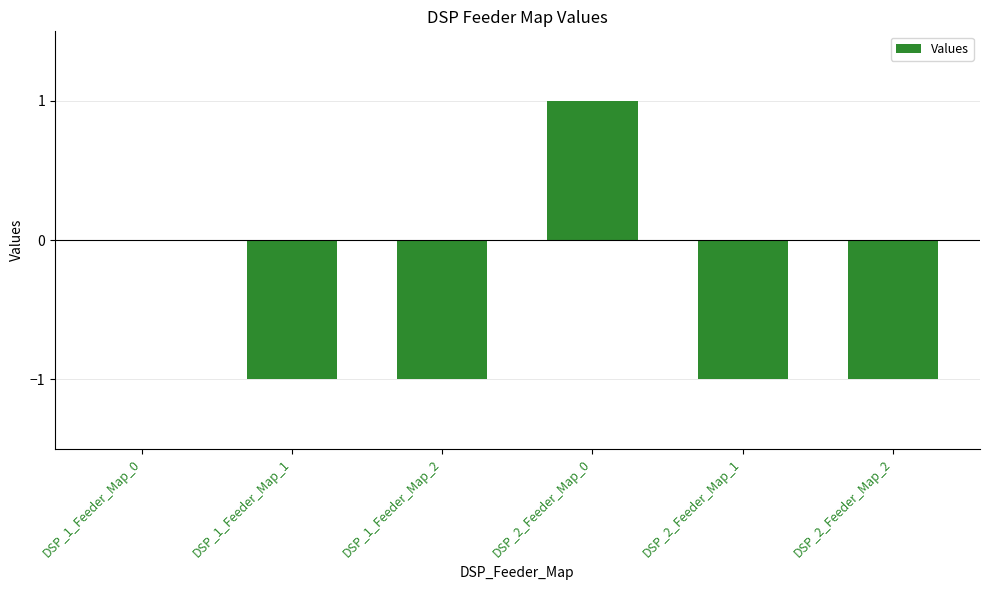

Which has a higher value, DSP_2_Feeder_Map_0 or DSP_2_Feeder_Map_1?

DSP_2_Feeder_Map_0